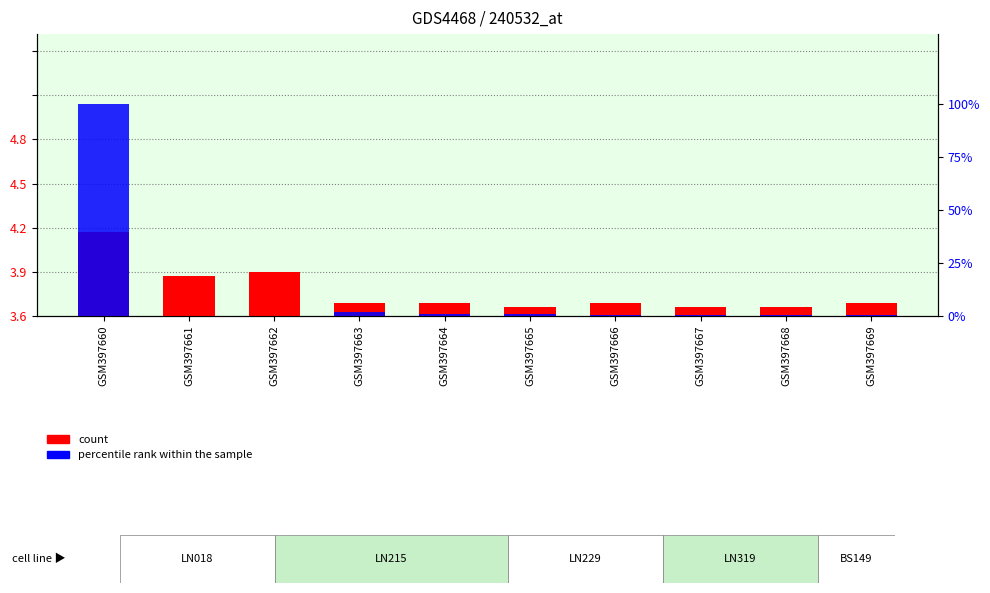

Is the value of count at GSM397665 greater than the value of percentile rank within the sample at GSM397666?

Yes